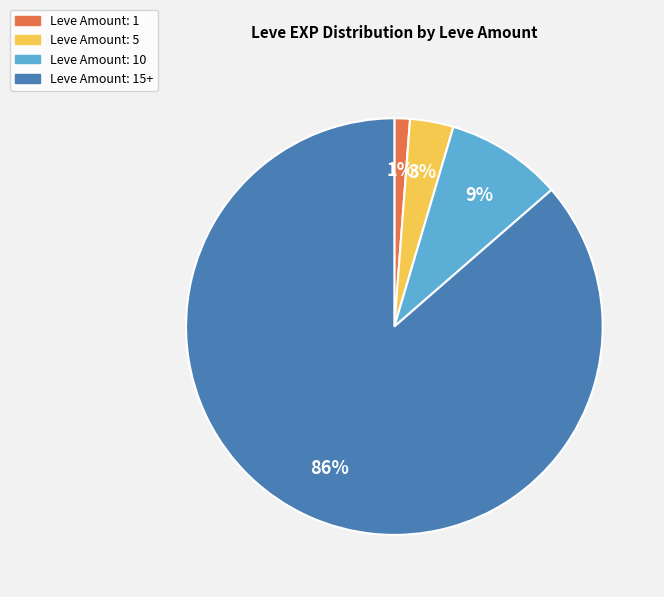

Is there any slice that represents more than half of the pie?

Yes